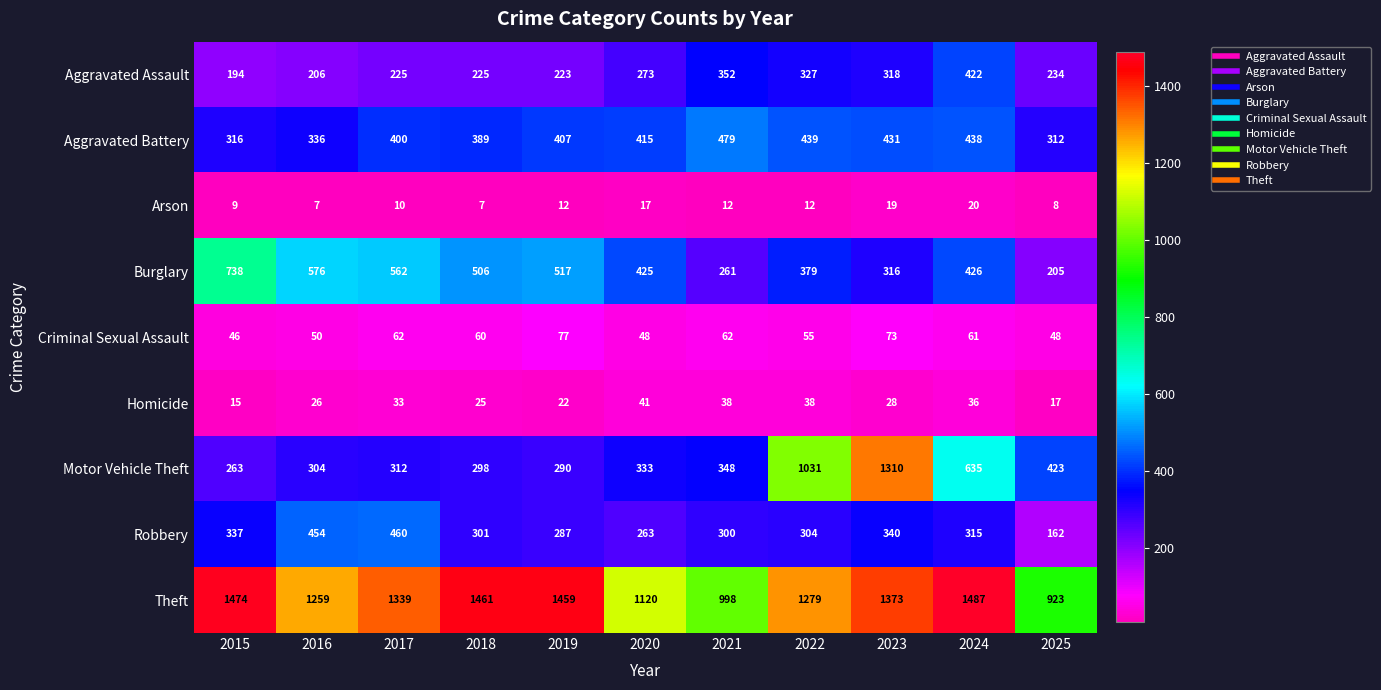

What is the smallest value displayed?

7